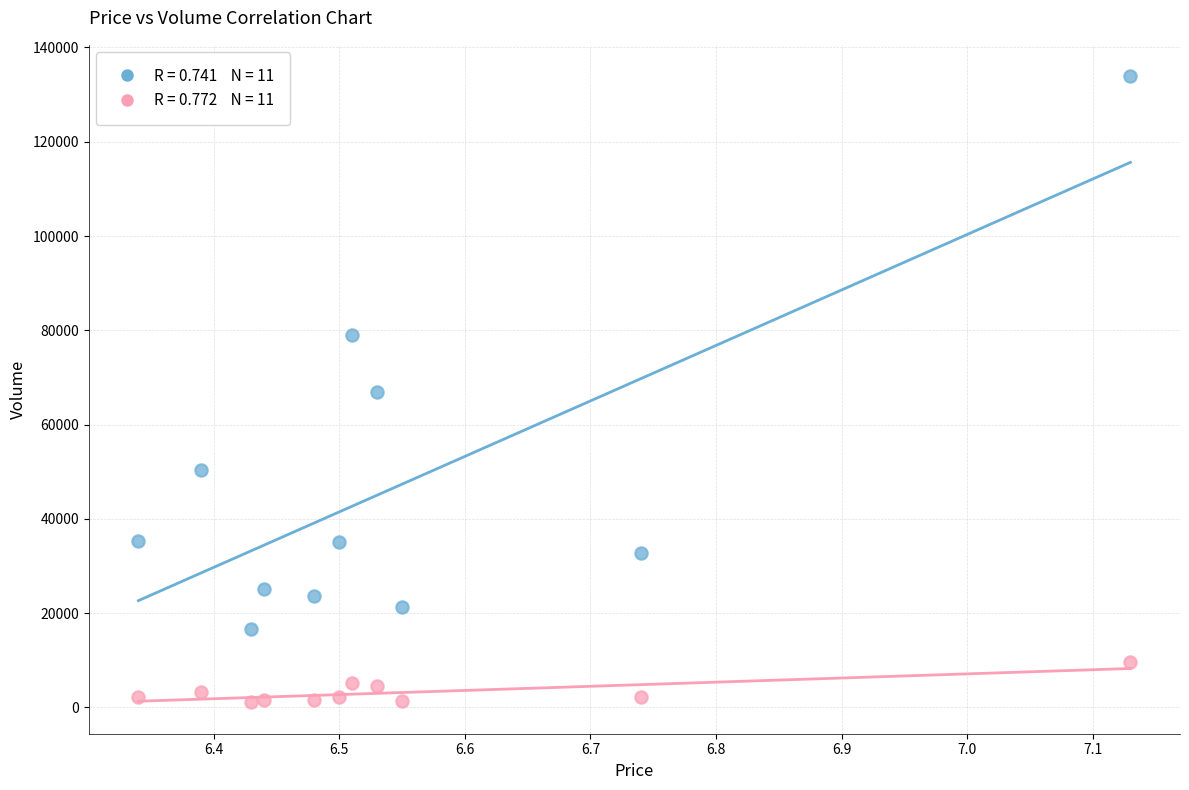

Across all data points, what is the range of Y values (max minus min)?

132858